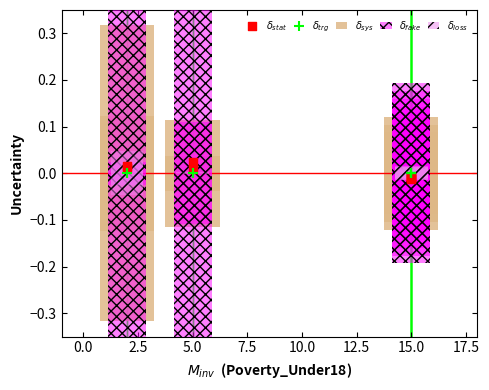

Is the value of $\delta_{sys}$ at 2.5 greater than the value of $\delta_{trg}$ at 7.5?

Yes